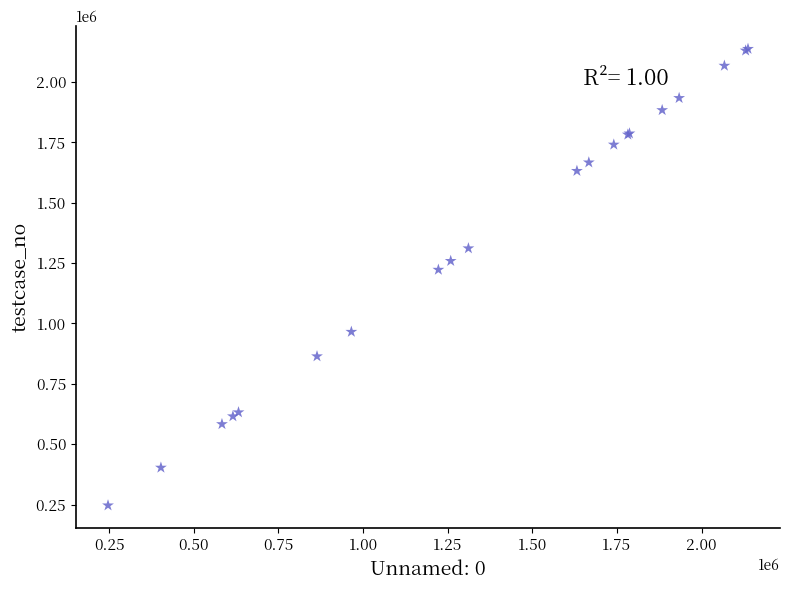

What Y value in the scatter plot is closest to 1192007?

1222649